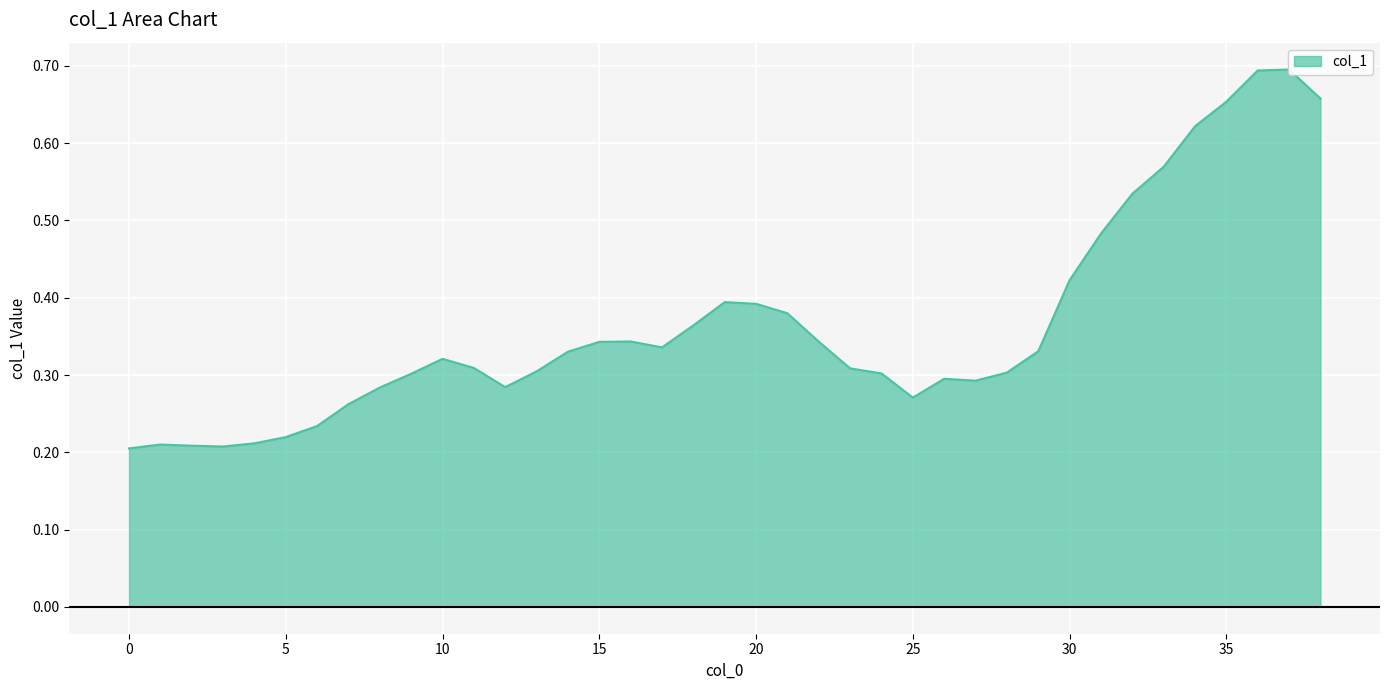

How many series are shown in this chart?

1